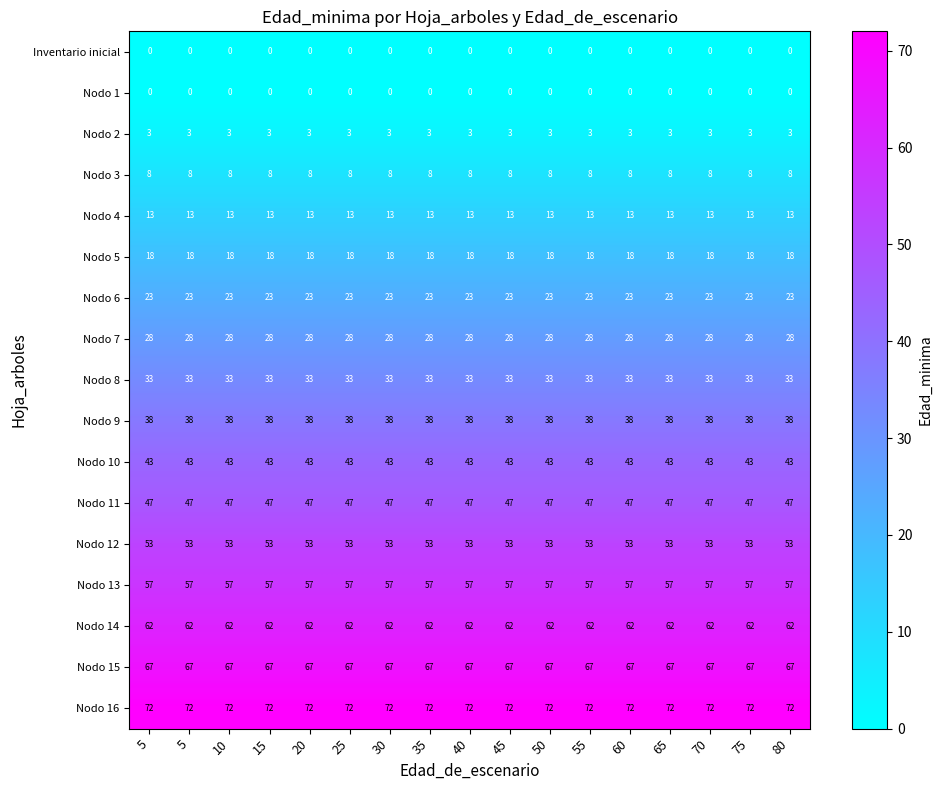

Which has a higher value, 70 or 20?

70